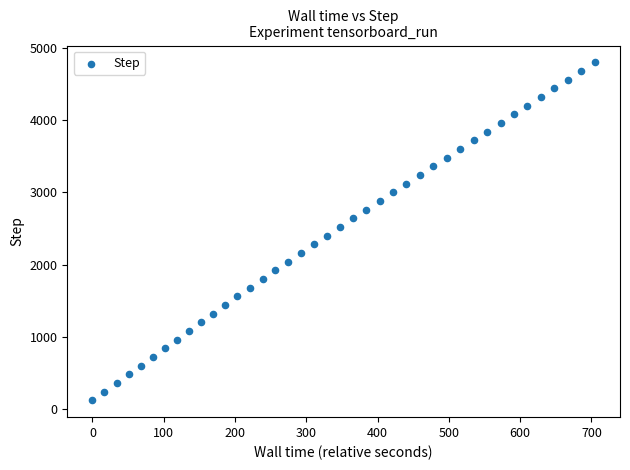

What is the range of Y values (max minus min)?

4680